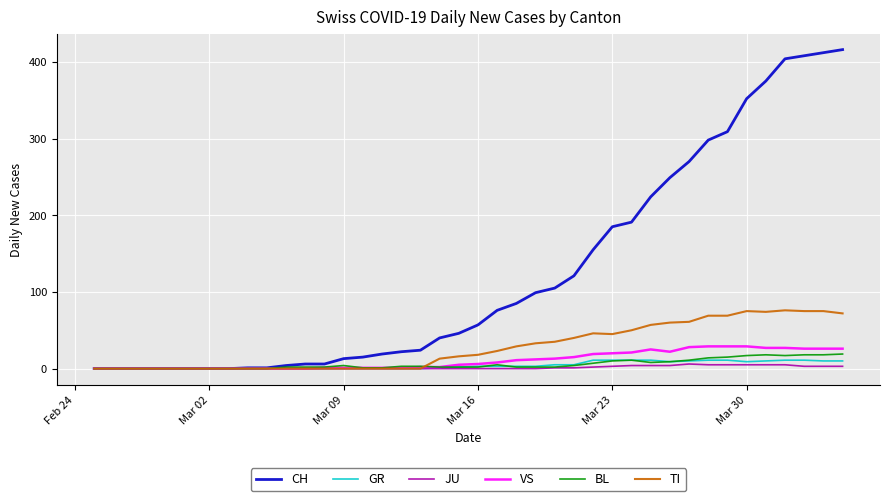

Which series has the largest total across all categories?

CH